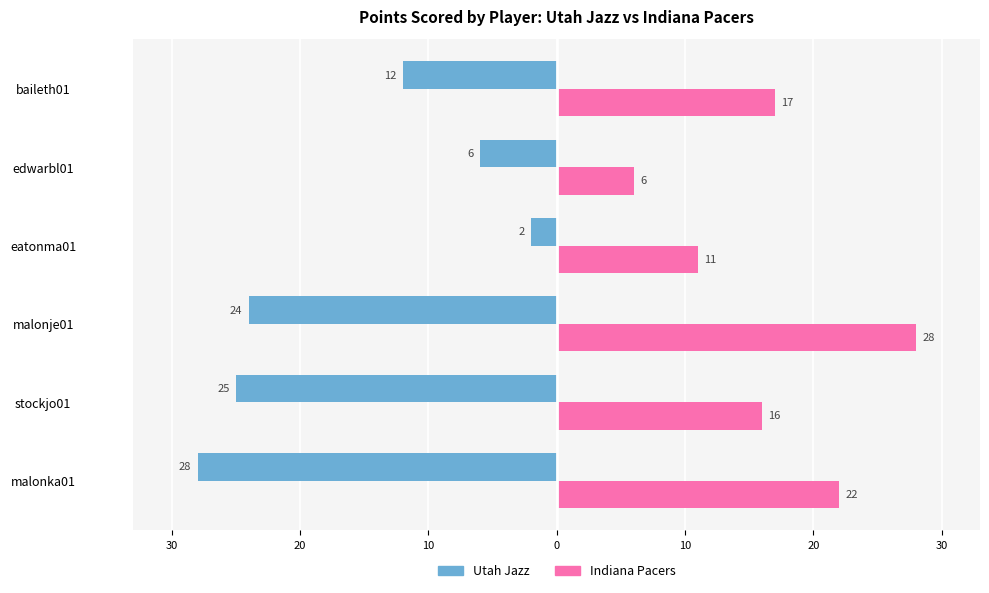

What are all the series names shown in the legend?

Utah Jazz, Indiana Pacers